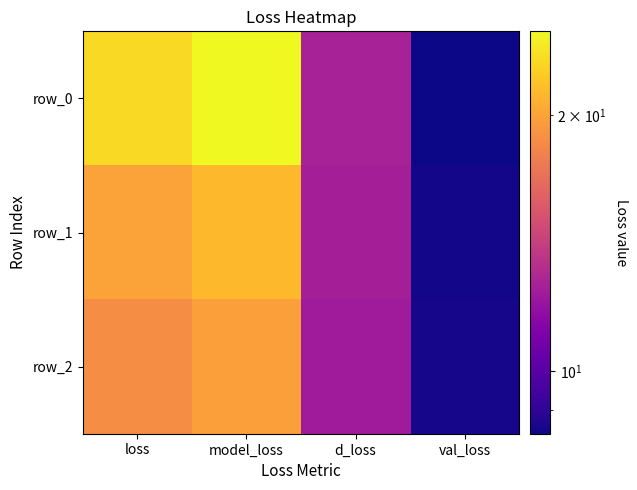

How many data points in row_1 are less than 19?

2